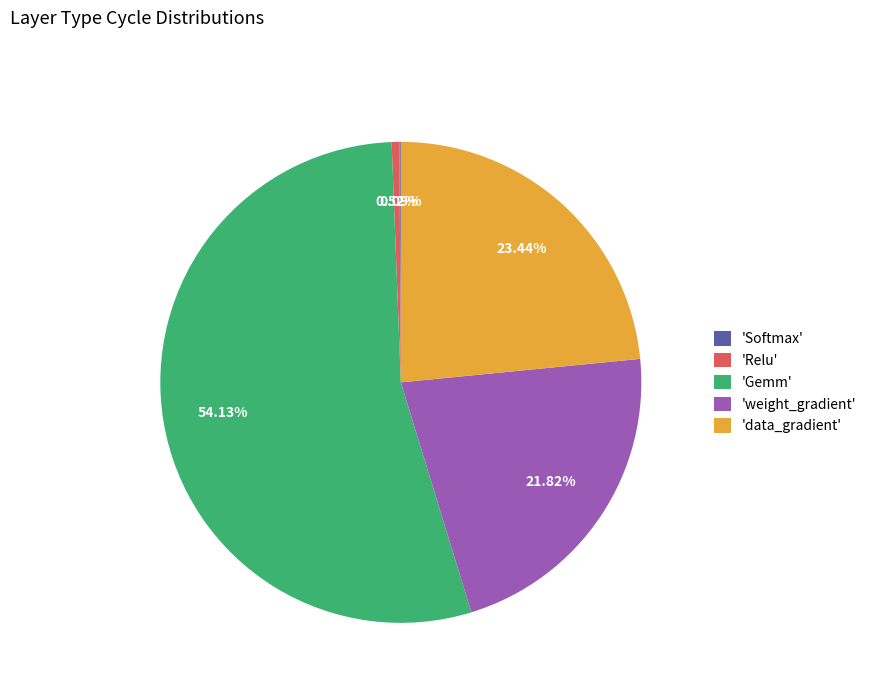

Which category has the biggest portion of the pie?

'Gemm'